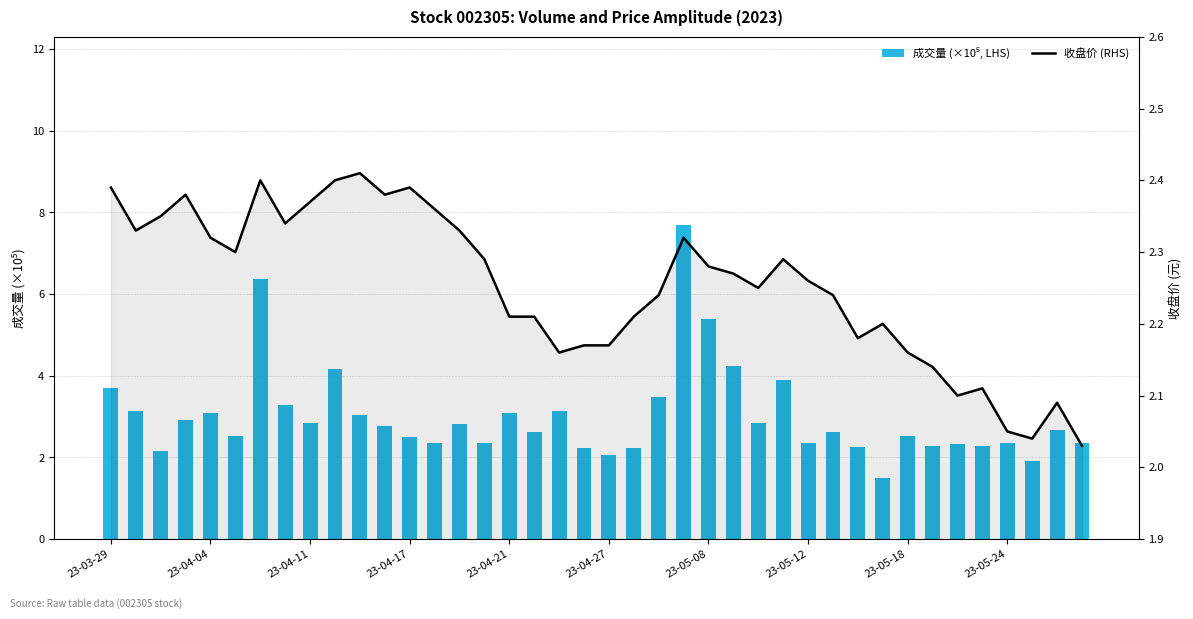

What is the maximum value for 收盘价 (RHS)?

2.4